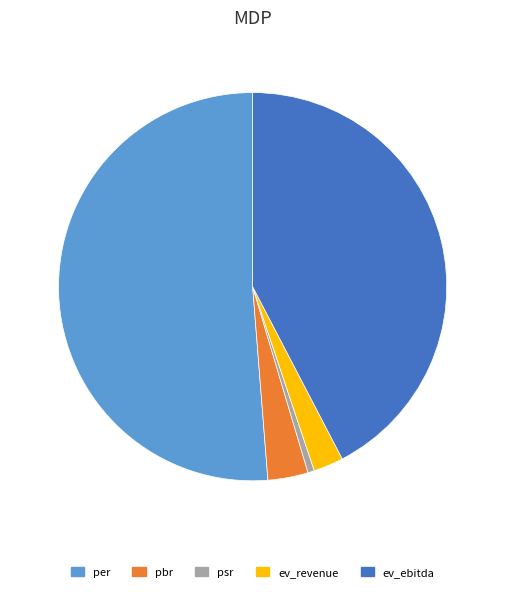

Is the sum of ev_revenue and per greater than half?

Yes